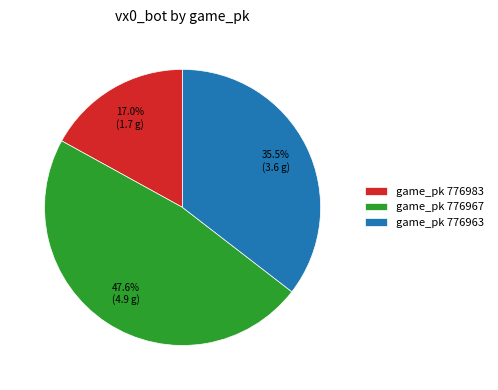

Is there any slice that represents more than half of the pie?

No